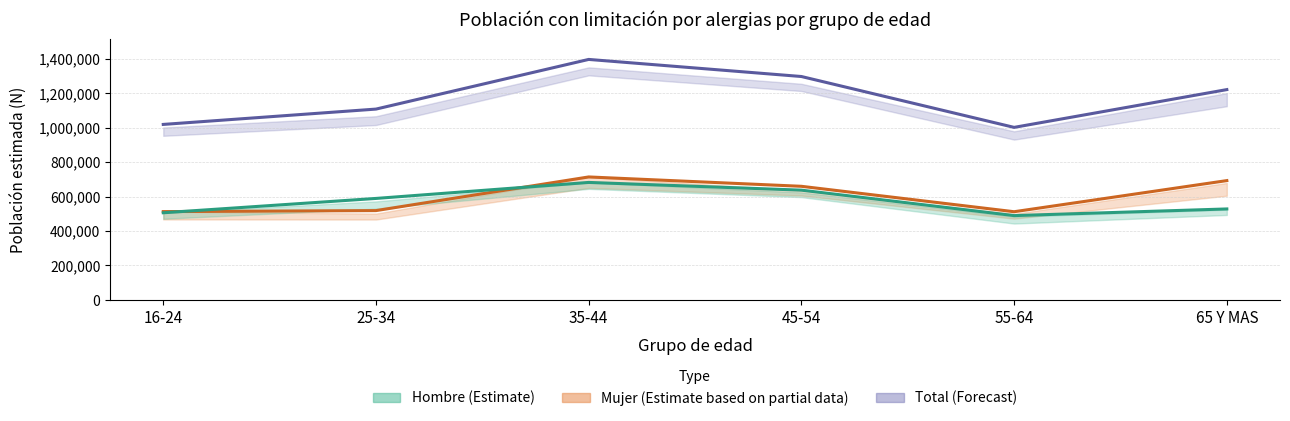

How many data points in Total are above 1221279?

2